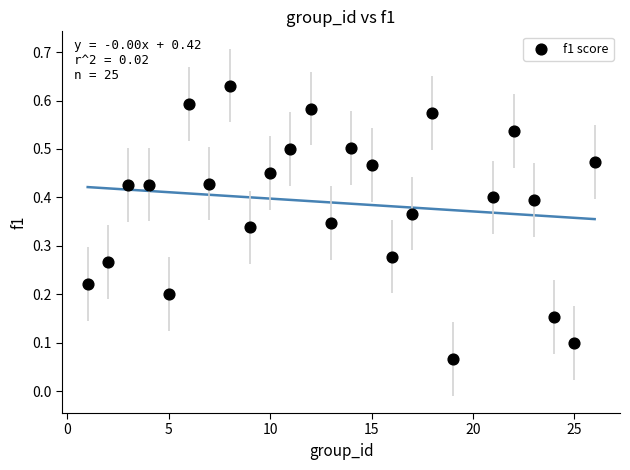

How many points are shown in the scatter plot?

25